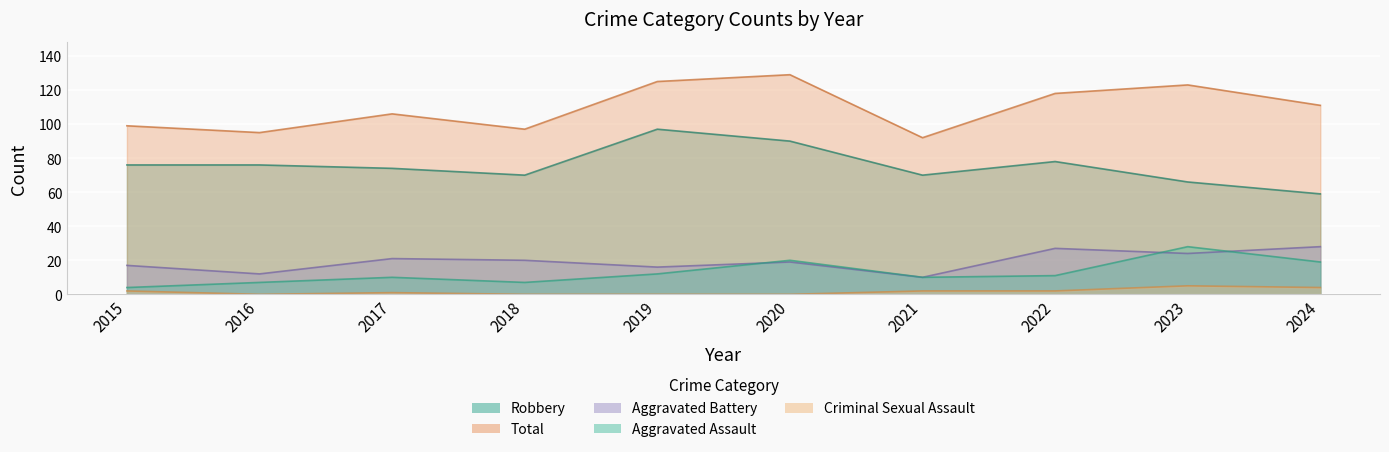

True or false: Total and Criminal Sexual Assault intersect in this chart.

False